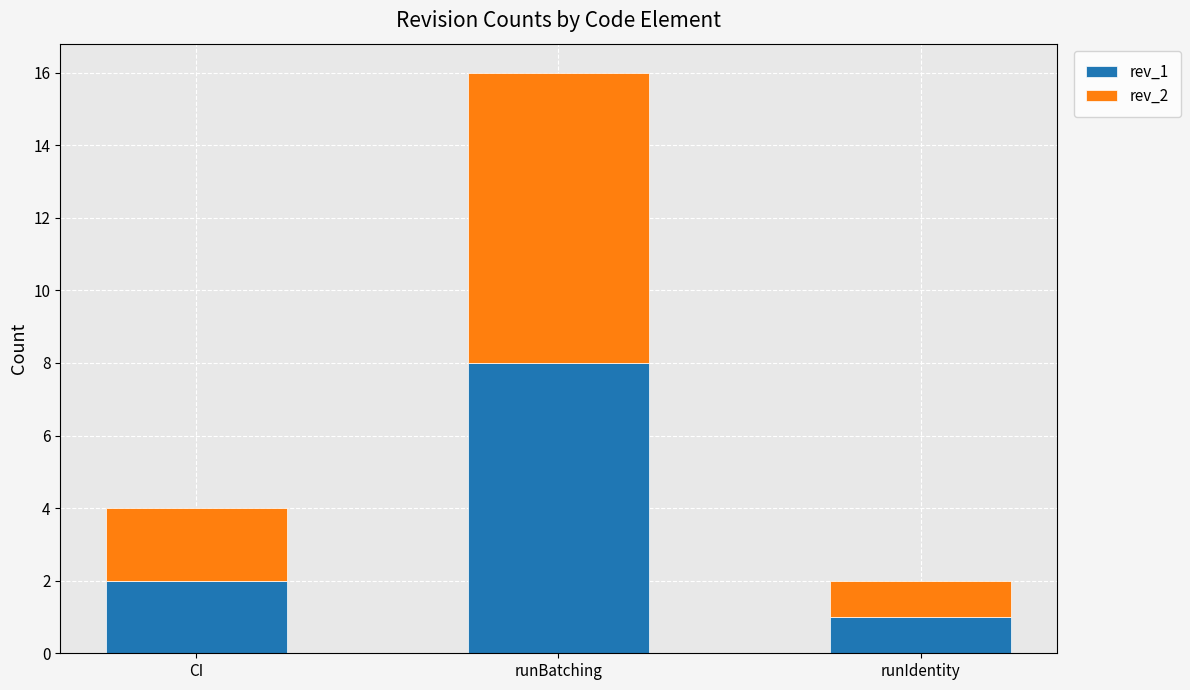

Are the bars grouped side by side (vs. stacked)?

No